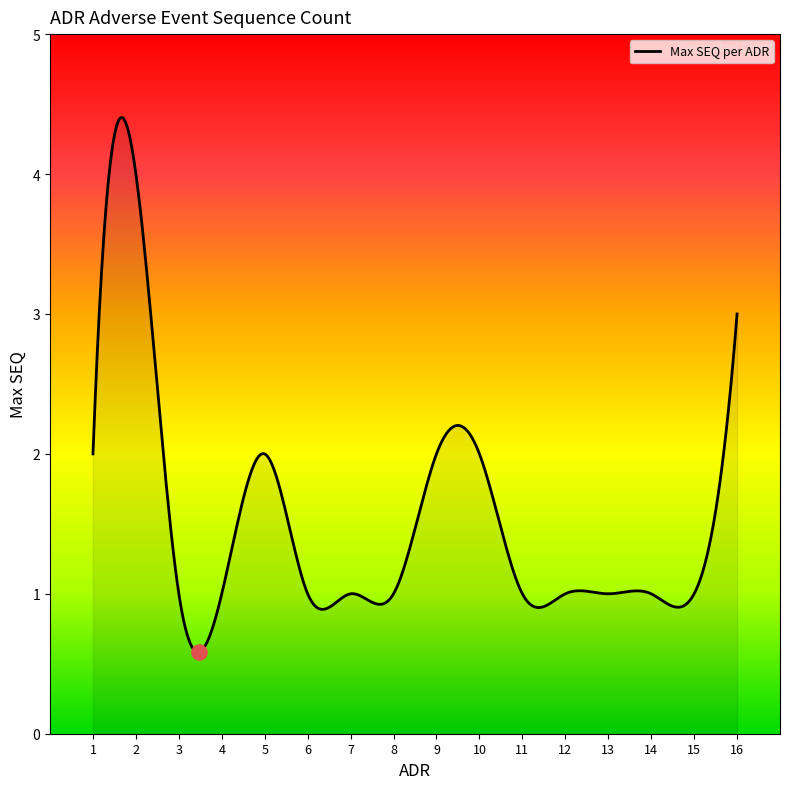

What is the minimum value shown in the chart?

0.6